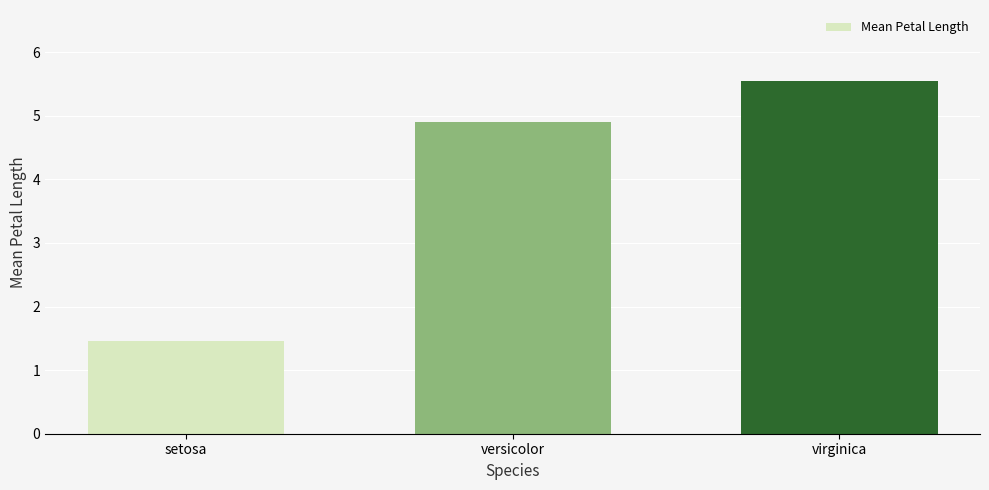

Which category has the lowest value across all series?

setosa